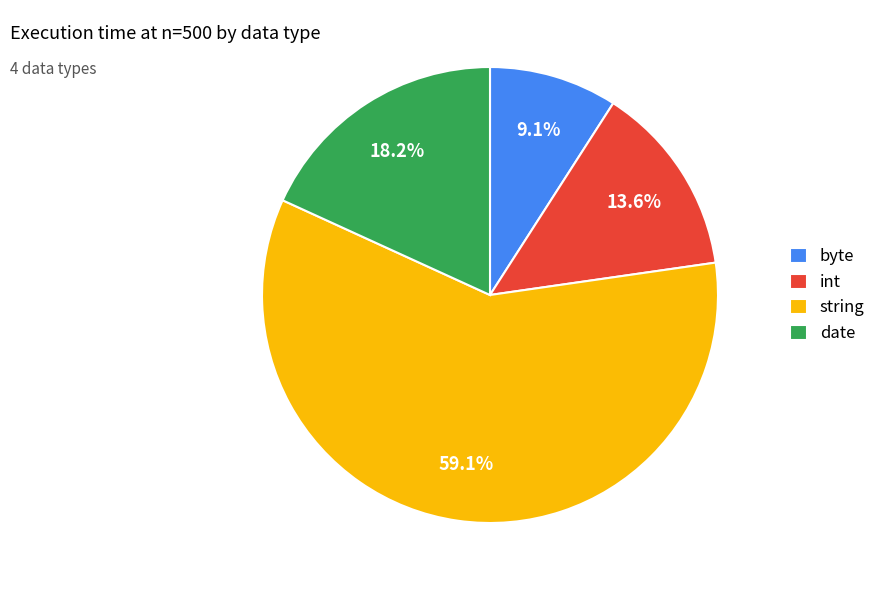

Rank the categories by value from lowest to highest.

byte, int, date, string